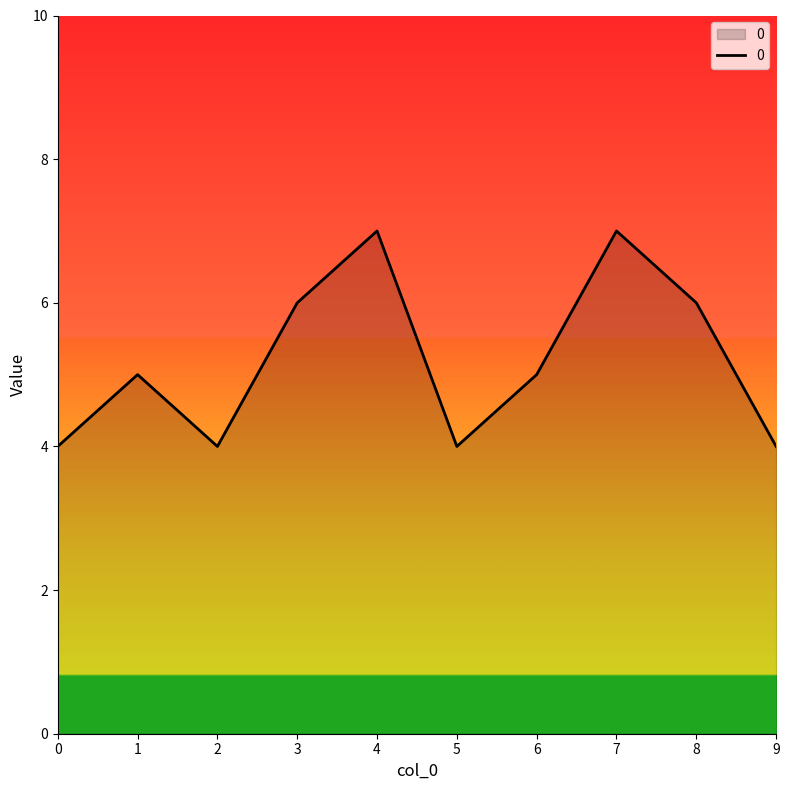

What is the difference between the maximum and minimum values?

3